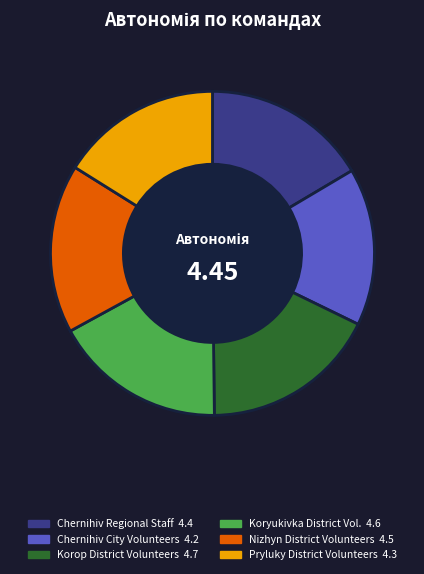

How many slices are in this pie chart?

6